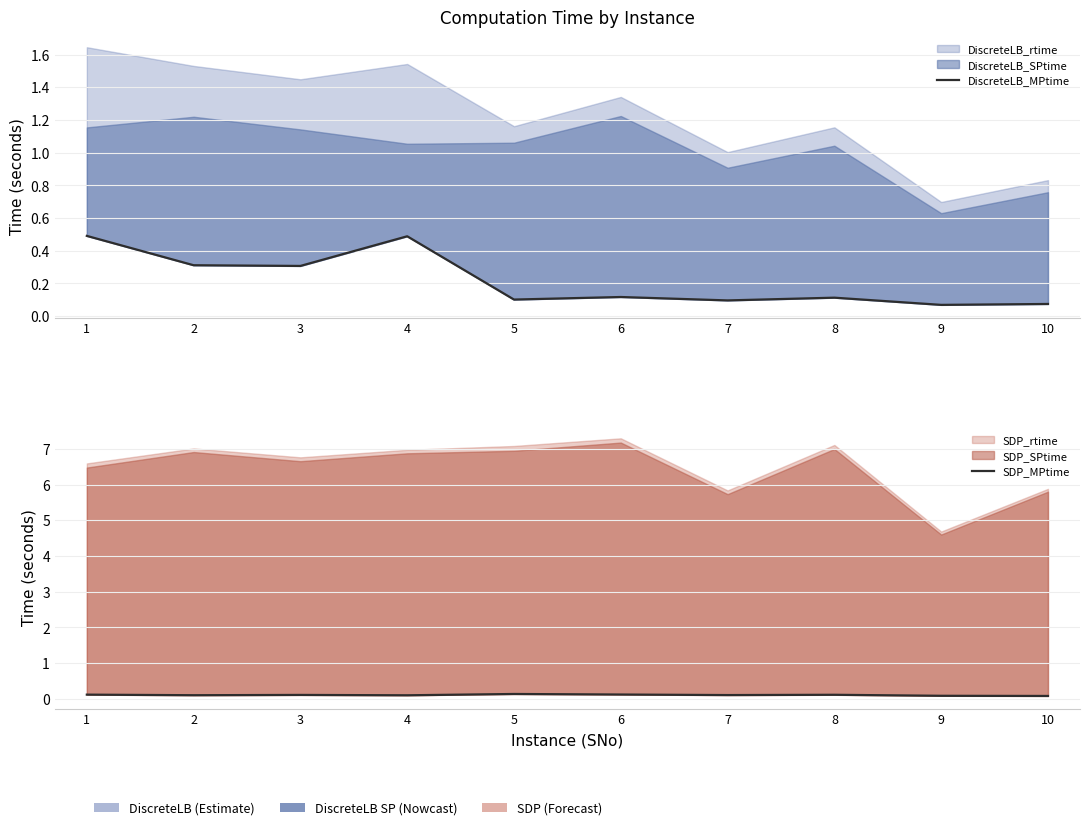

Is the value of DiscreteLB_MPtime at 3 greater than the value of SDP_MPtime at 7?

Yes